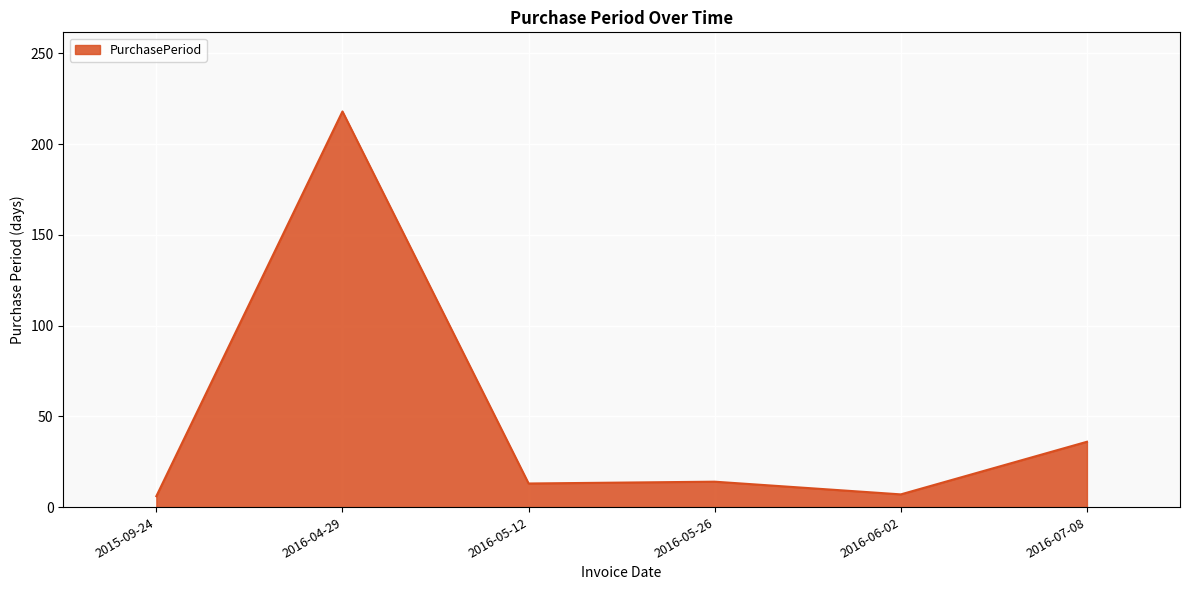

What is the difference between the second highest and second lowest values?

29